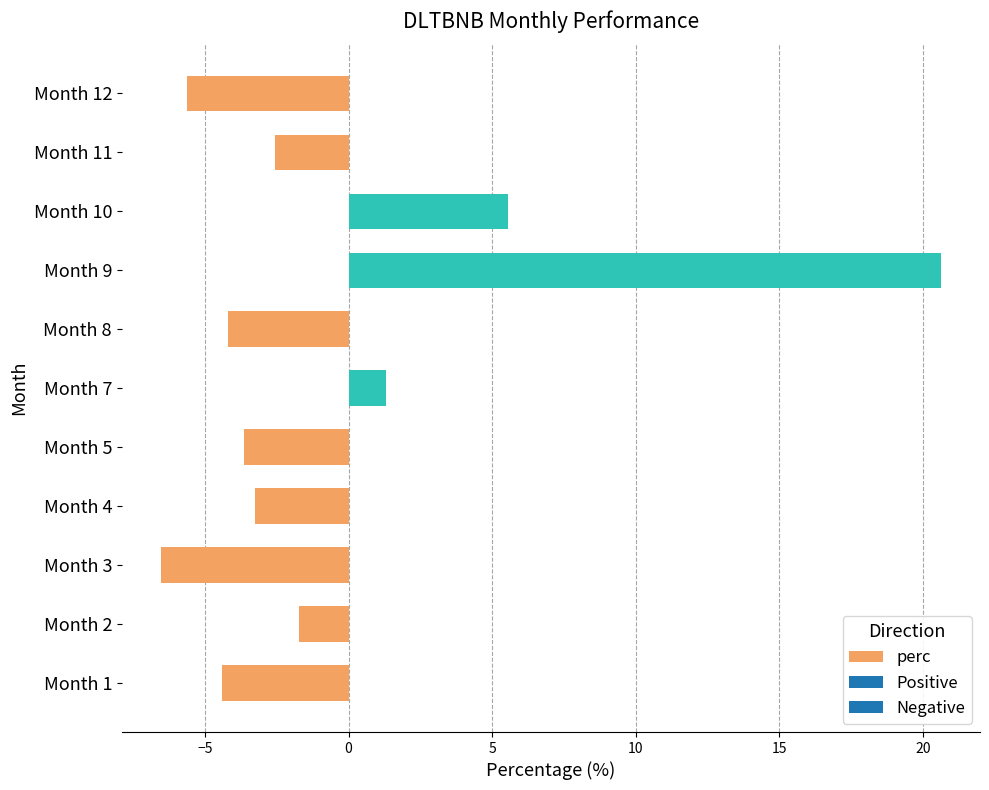

Reading bottom to top, list all the values displayed in this chart.

-4.4	-1.7	-6.5	-3.3	-3.6	1.3	-4.2	20.6	5.6	-2.6	-5.6